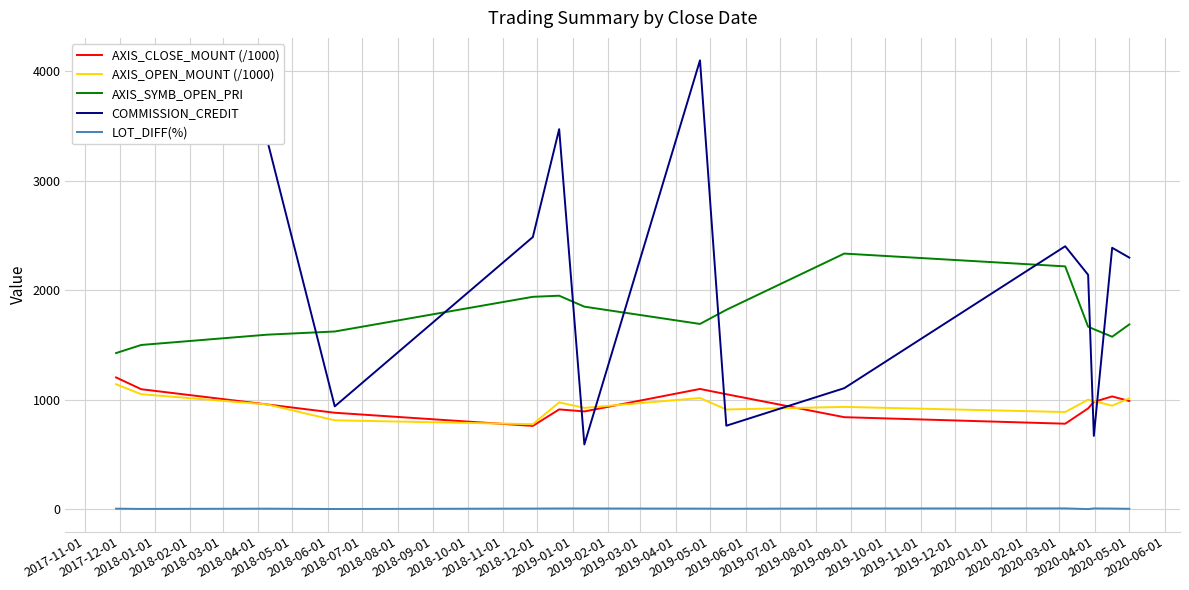

Does the chart display data point markers on the line(s)?

No